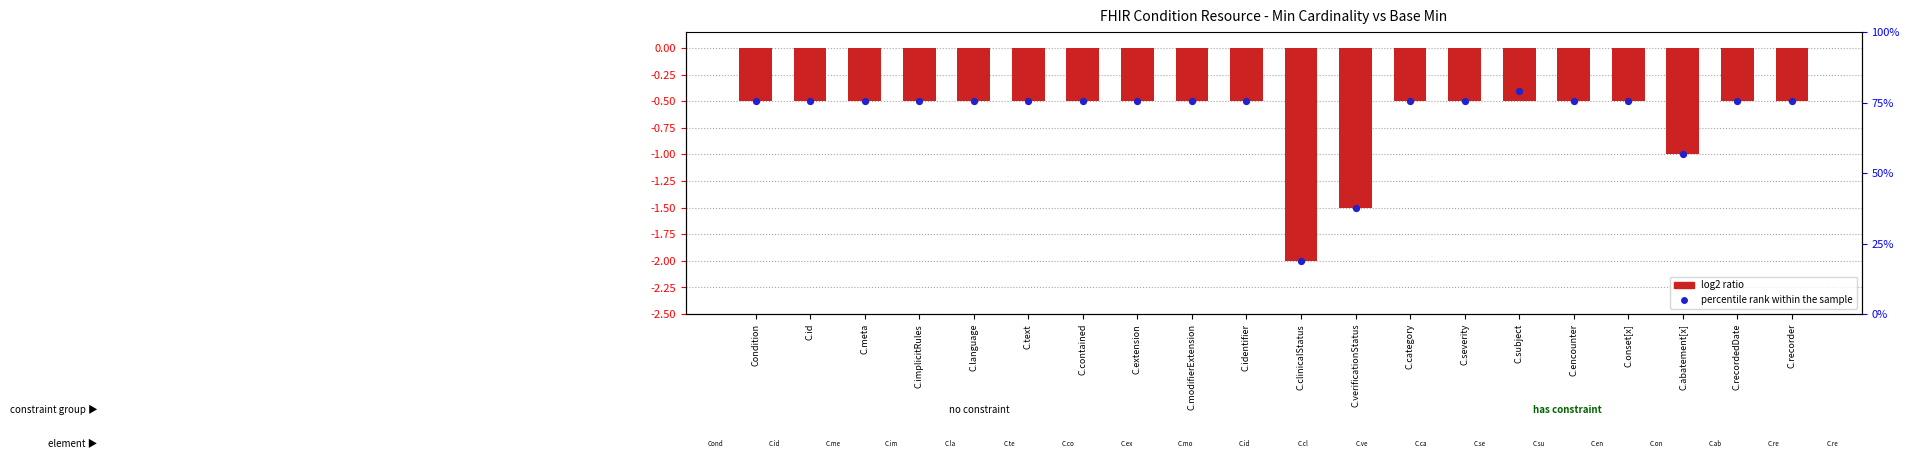

At which category is the sum across all series the highest?

C.subject